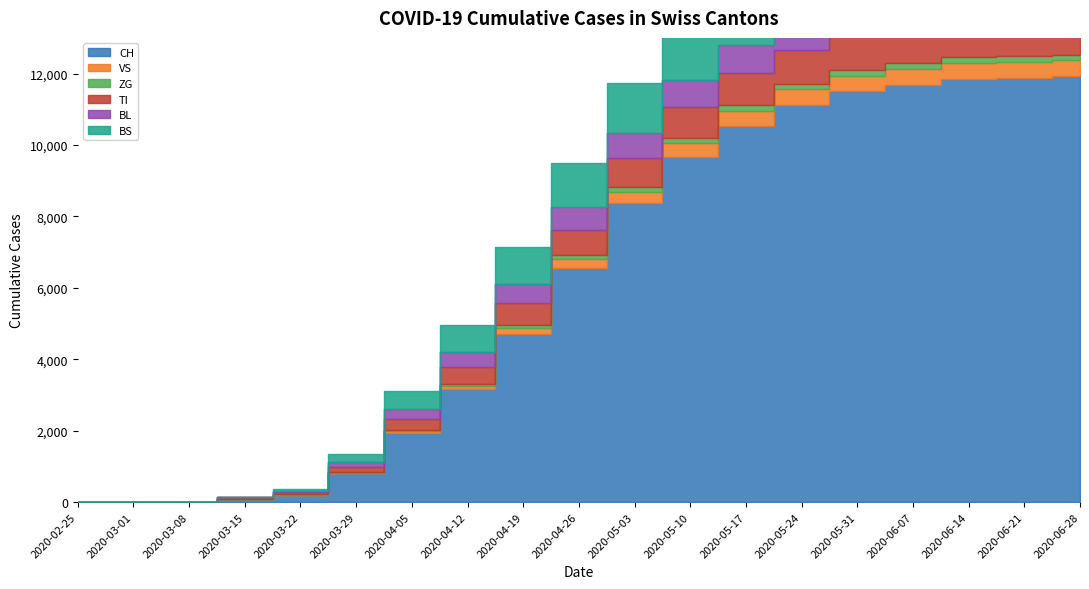

Which series has the largest total across all categories?

CH